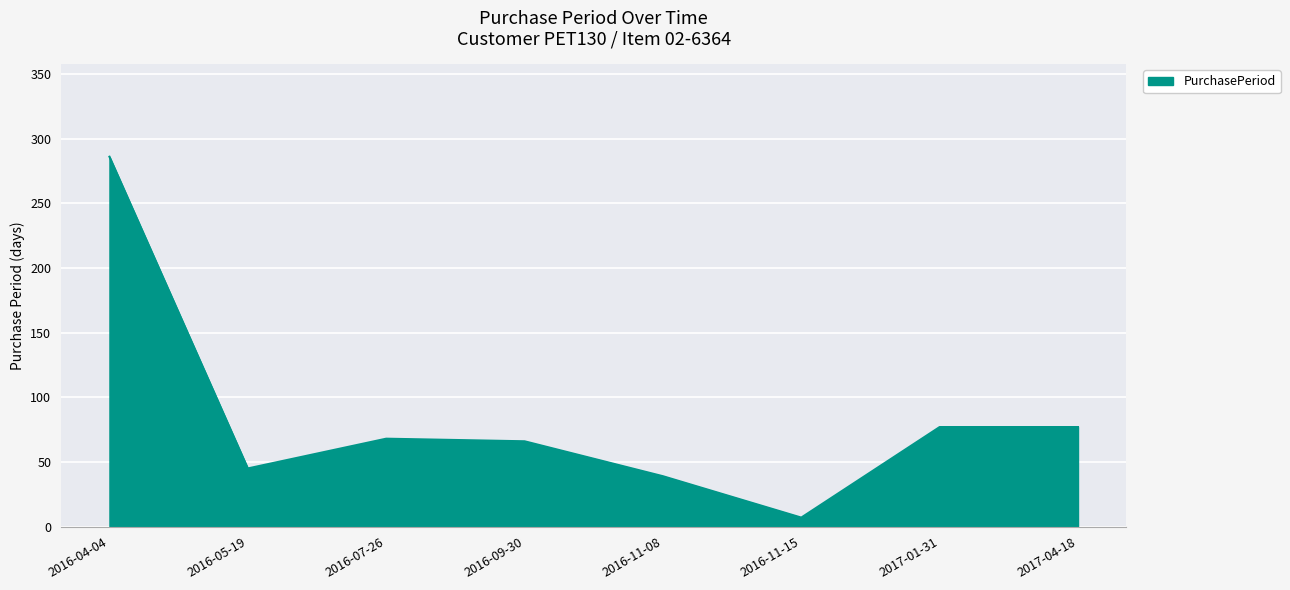

What is the change in value from 2016-05-19 to 2017-04-18?

+32